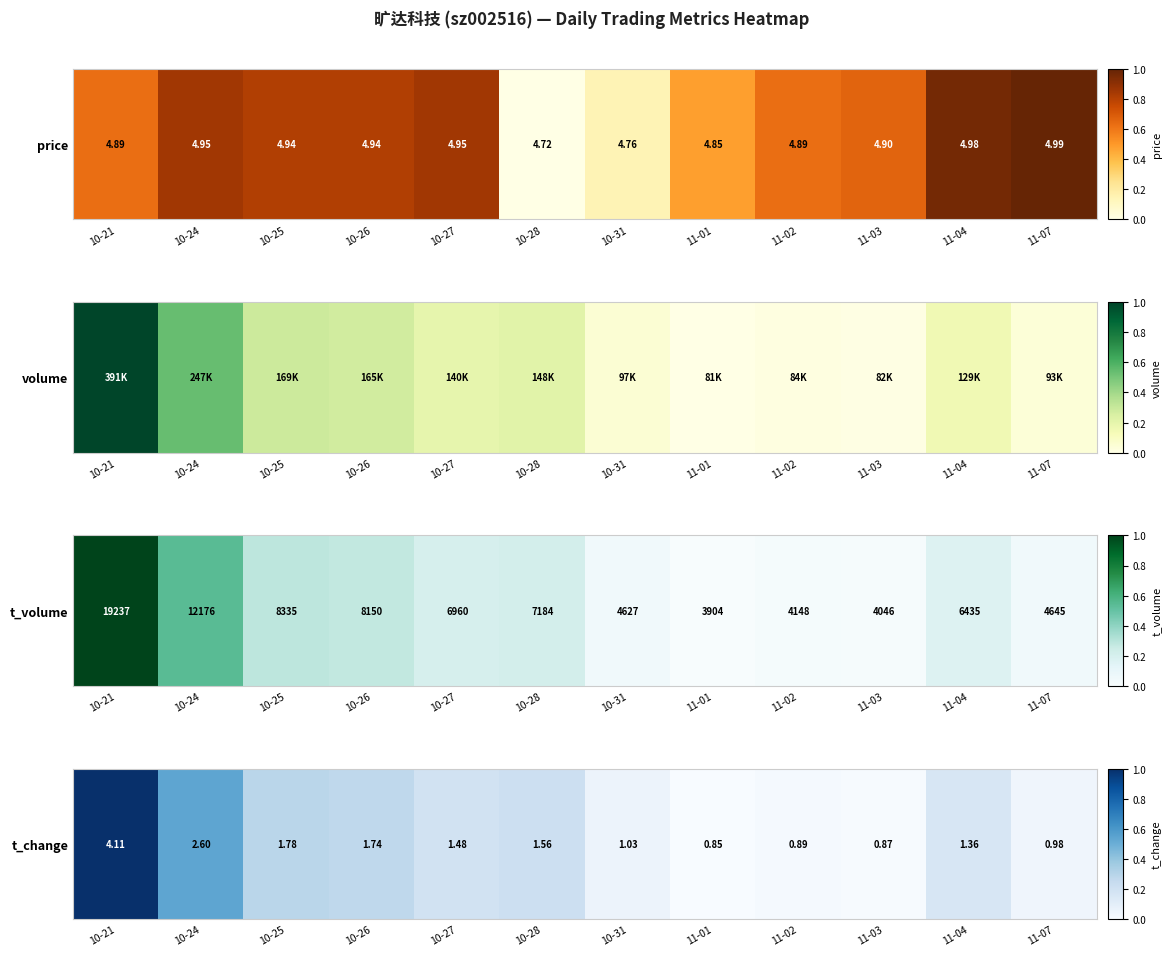

What is the change in value from 10-21 to 10-26?

-0.7